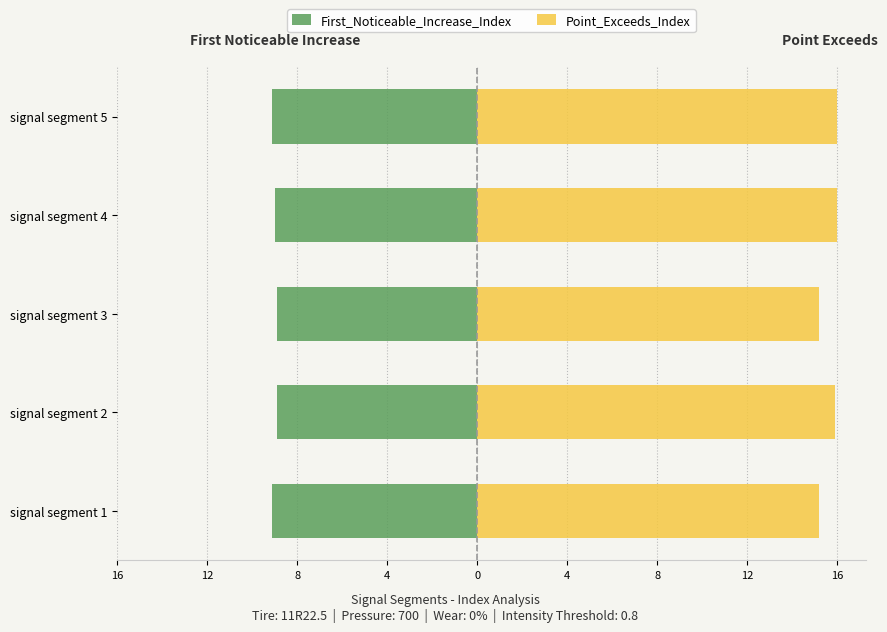

What is the maximum value for Point_Exceeds_Index?

16.0